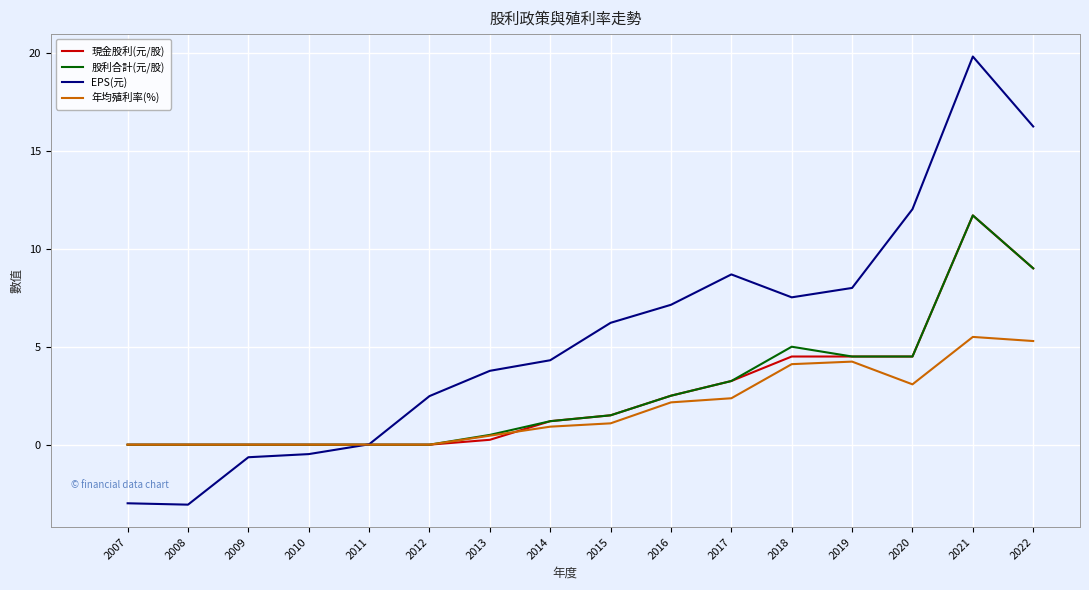

What is the difference between the EPS(元) values at 2022 and 2014?

11.9